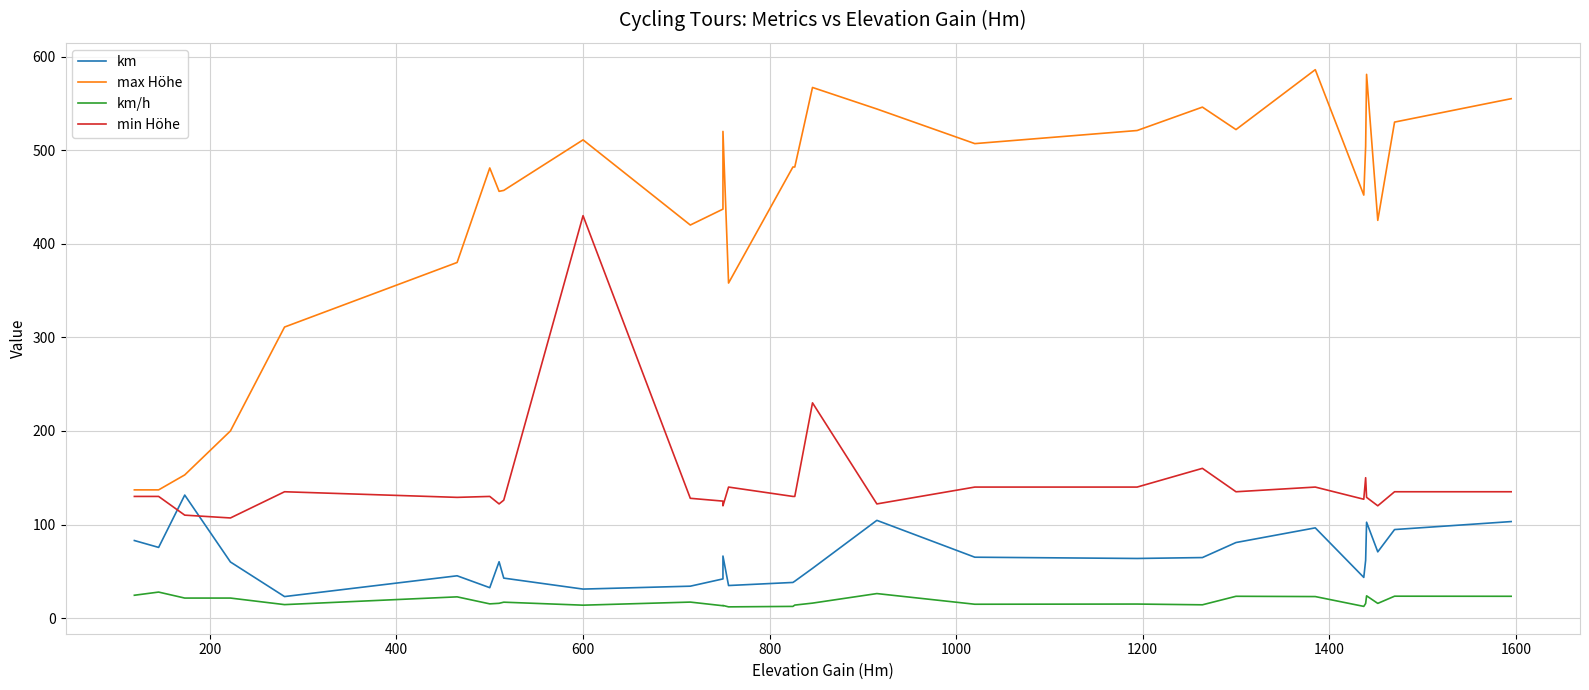

How many distinct data groups are displayed?

4